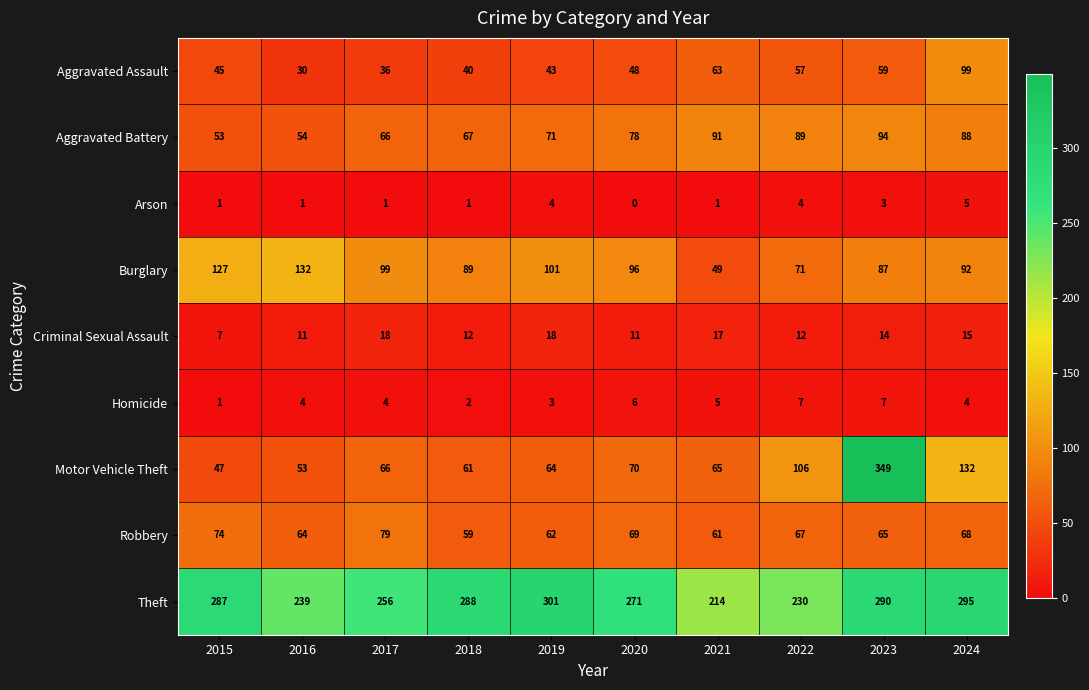

What is the maximum value shown in the chart?

349